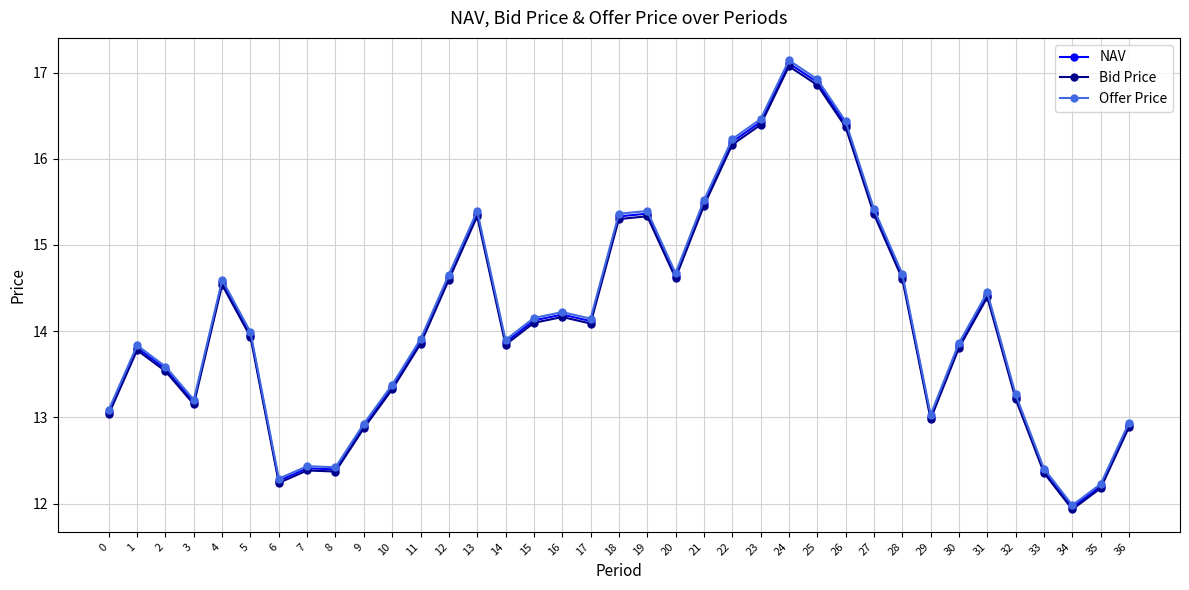

What is the average value of the Bid Price series?

14.1